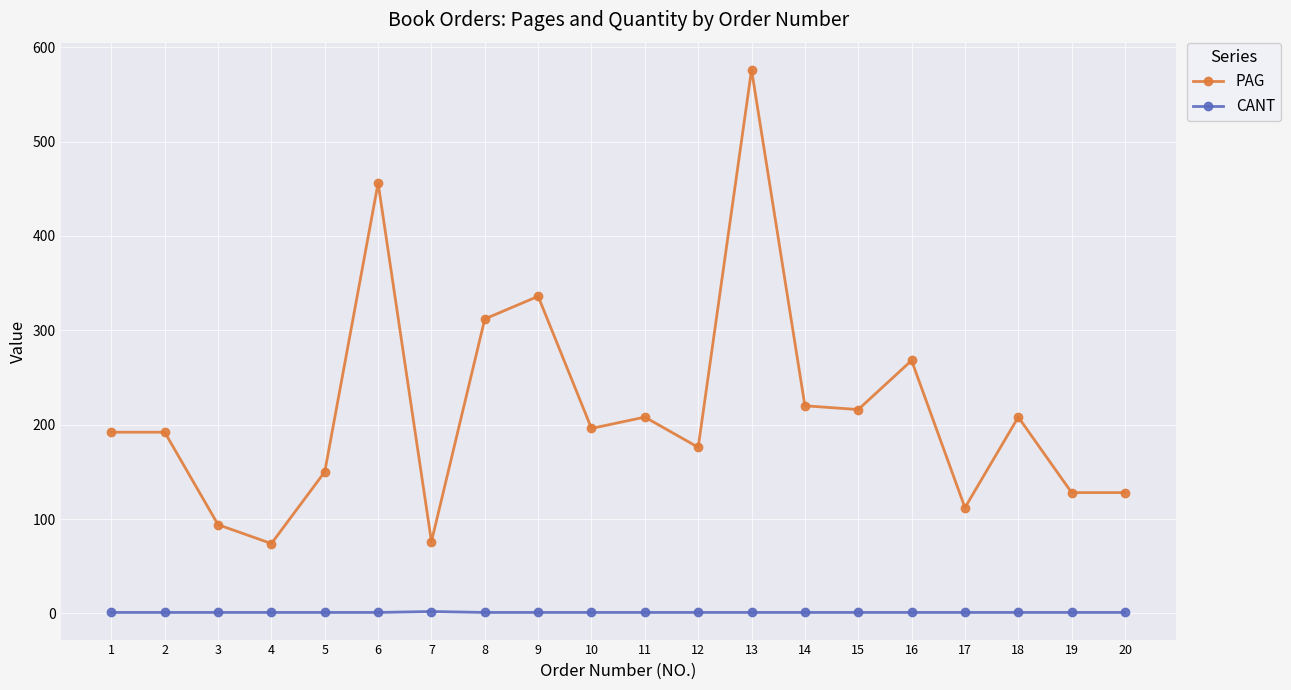

How many lines are shown in the chart?

2